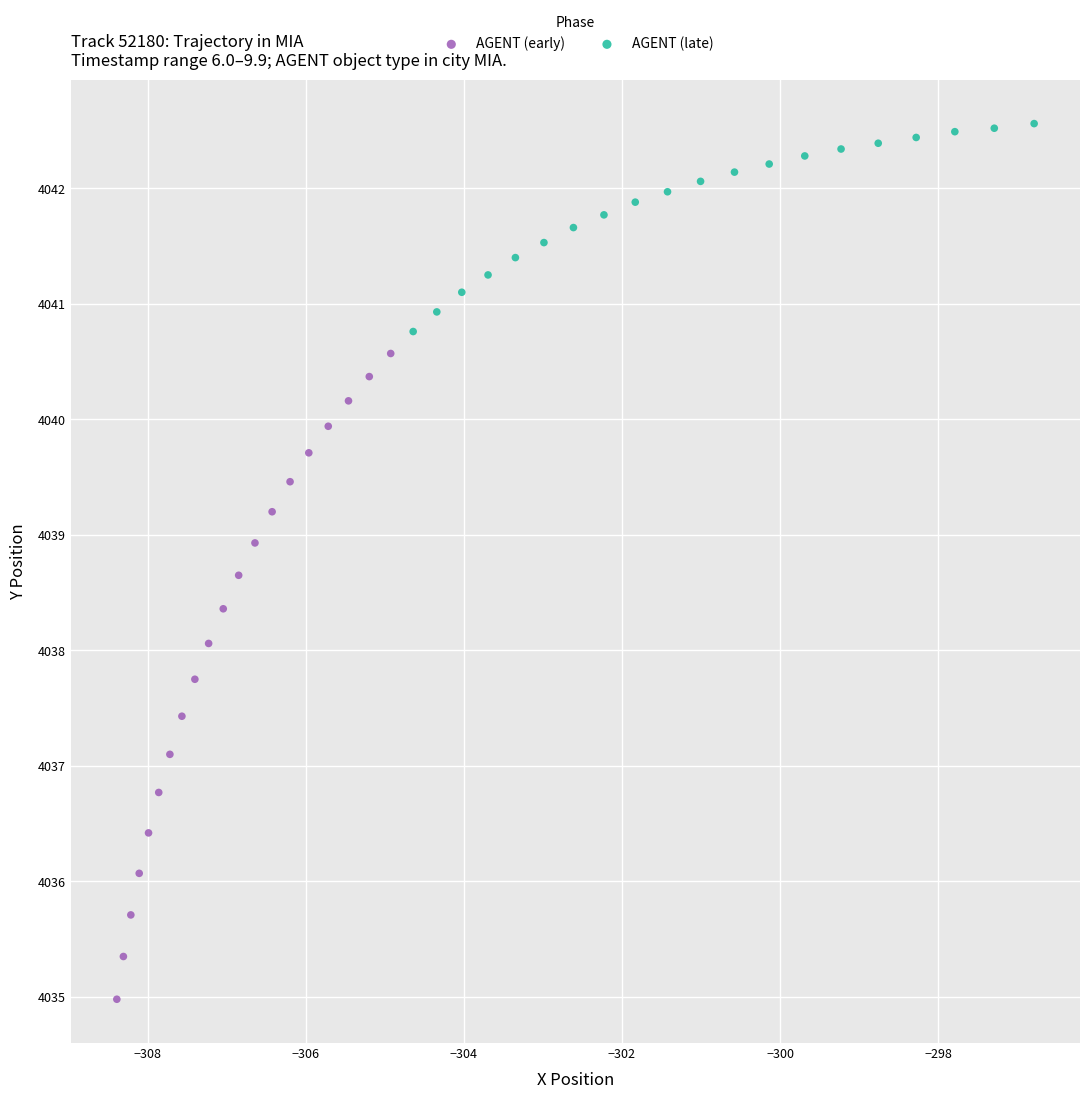

Which series reaches the maximum Y coordinate?

AGENT (late)